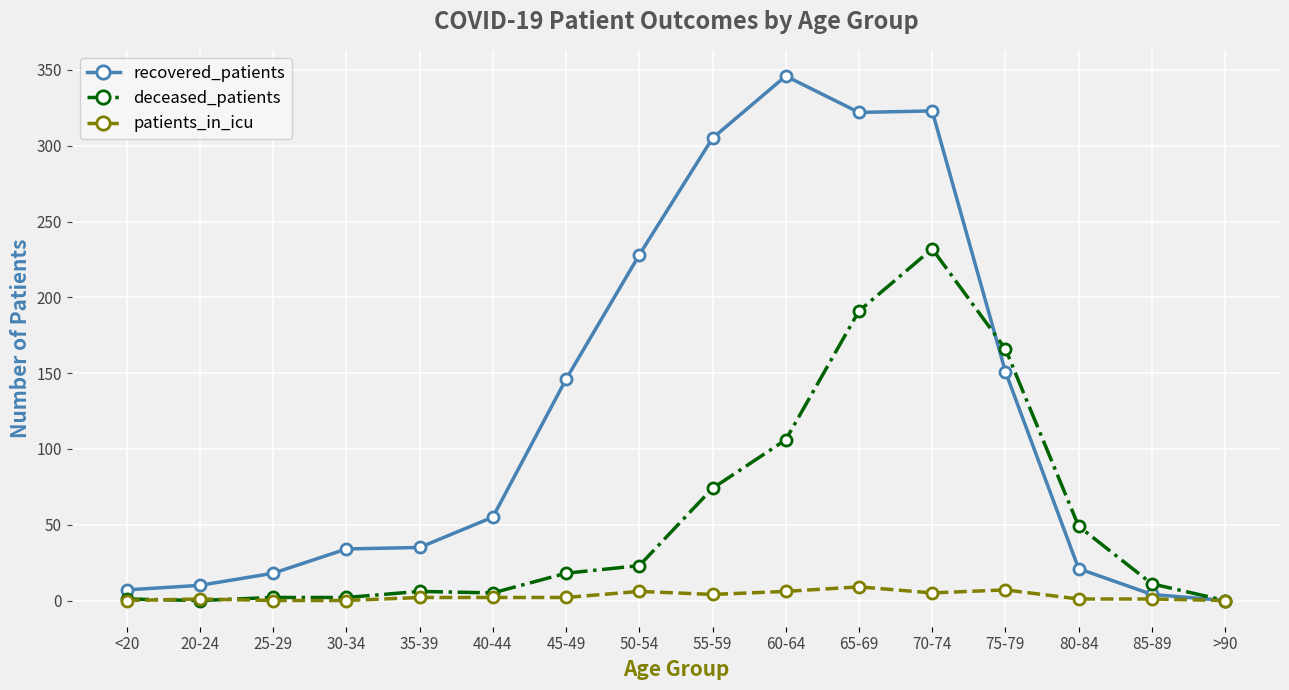

Which series has the largest total across all categories?

recovered_patients